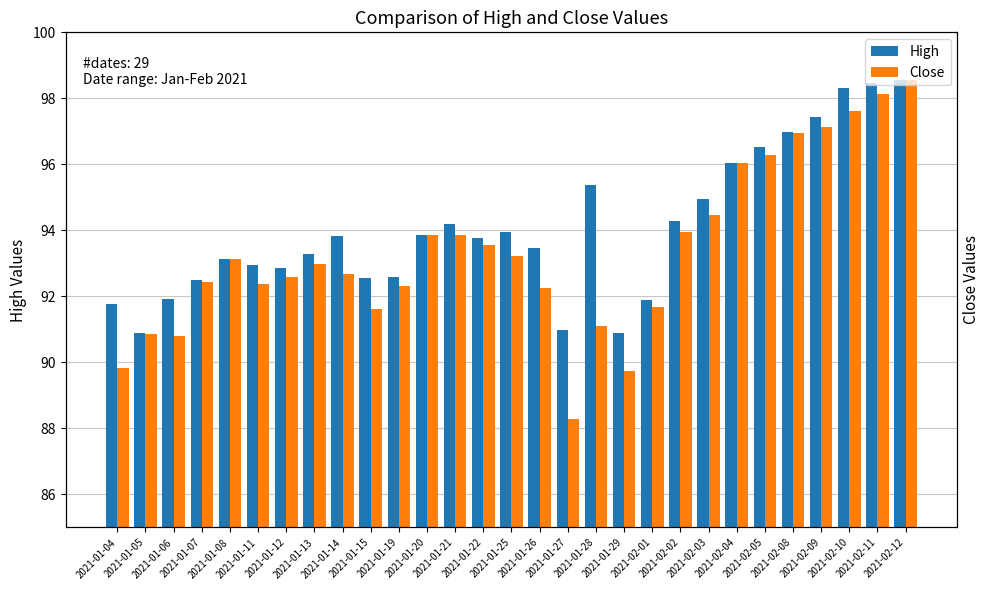

Rank the categories by Close value from highest to lowest.

2021-02-12, 2021-02-11, 2021-02-10, 2021-02-09, 2021-02-08, 2021-02-05, 2021-02-04, 2021-02-03, 2021-02-02, 2021-01-20, 2021-01-21, 2021-01-22, 2021-01-25, 2021-01-08, 2021-01-13, 2021-01-14, 2021-01-12, 2021-01-07, 2021-01-11, 2021-01-19, 2021-01-26, 2021-02-01, 2021-01-15, 2021-01-28, 2021-01-05, 2021-01-06, 2021-01-04, 2021-01-29, 2021-01-27